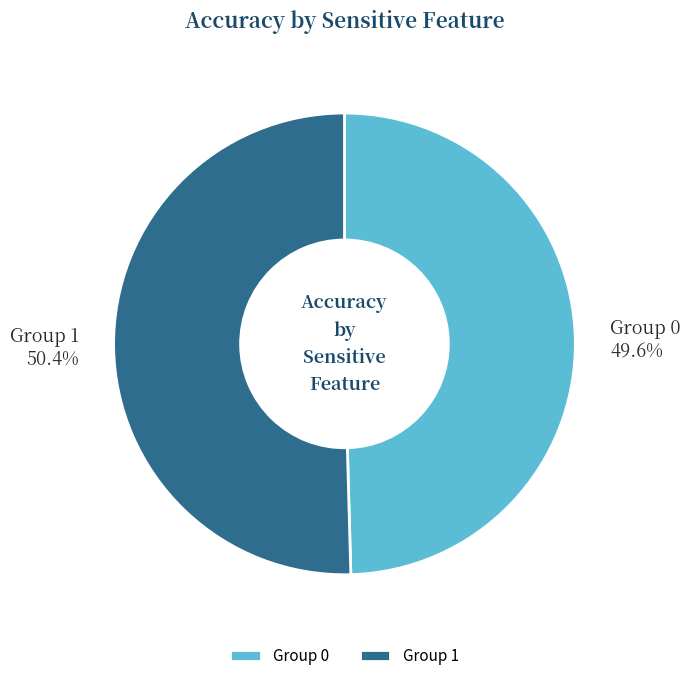

To the nearest percent, what is the average slice percentage?

50%